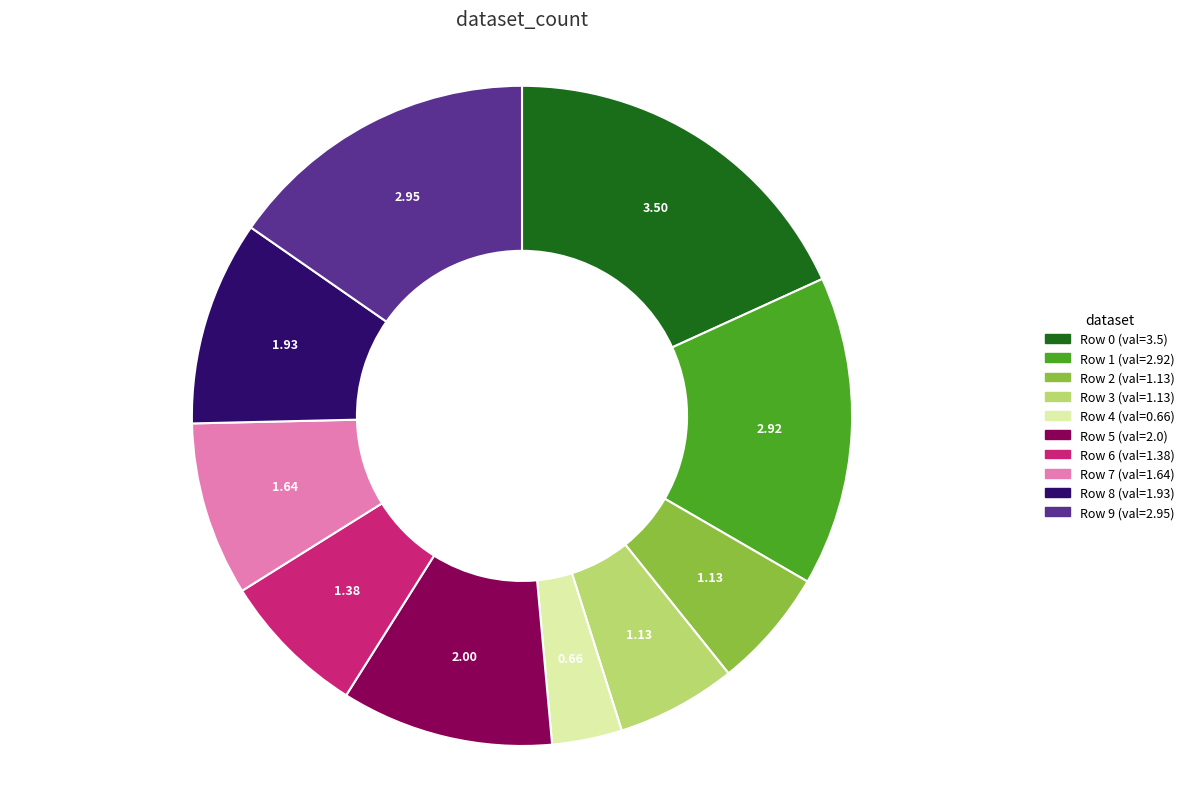

Is there a majority slice in this chart?

No